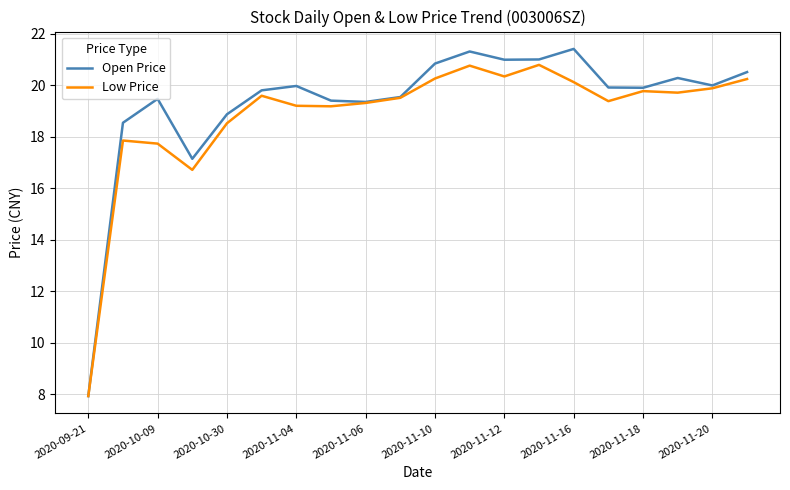

Does the chart have visible grid lines?

Yes